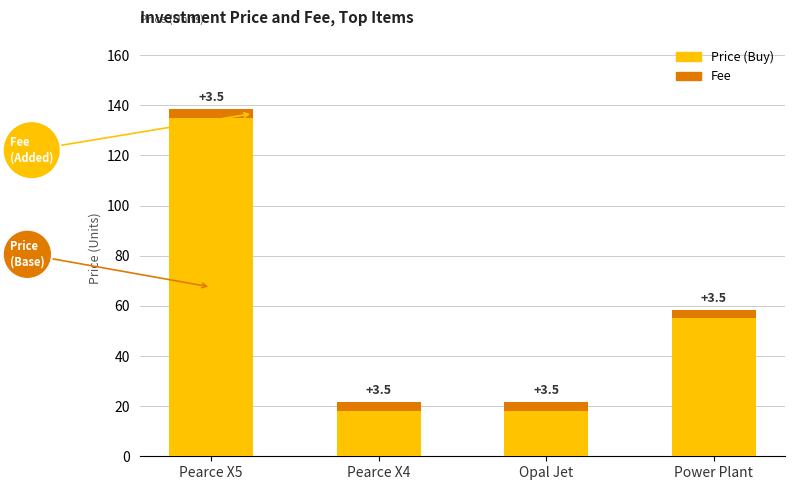

What is the total value across all series at Pearce X4?

21.5